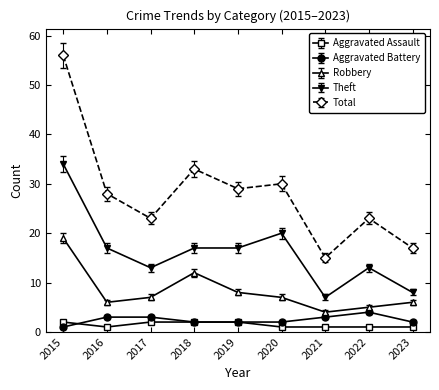

What is the spread (max minus min) of values at 2017?

21